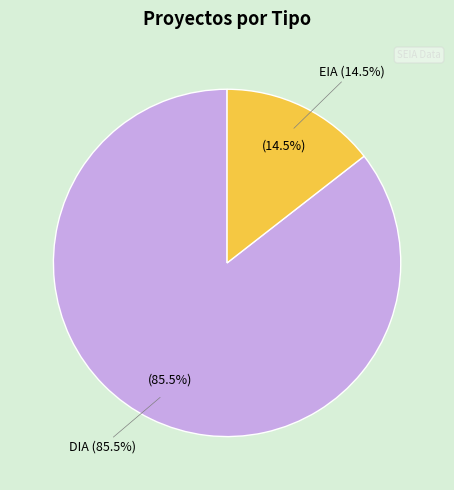

Is it true that DIA is 86% of the pie?

True